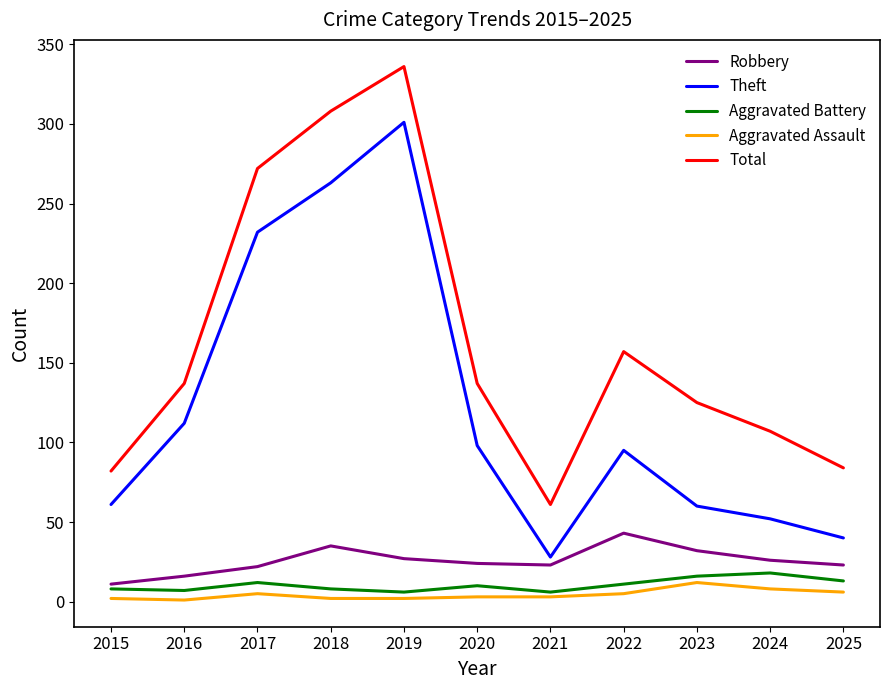

Which series changed the most between 2019 and 2025?

Theft